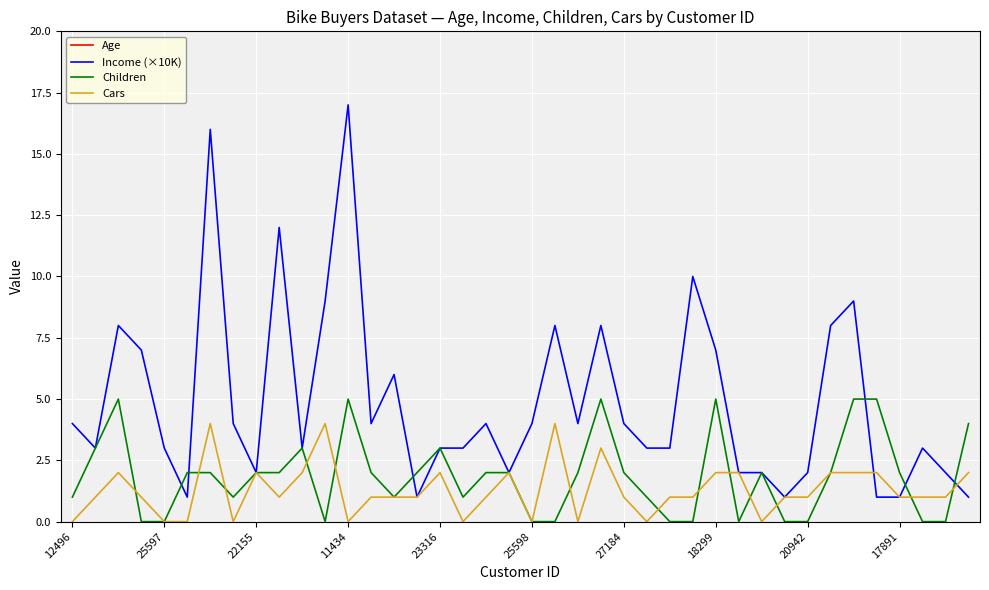

True or false: Children and Income (×10K) intersect in this chart.

True